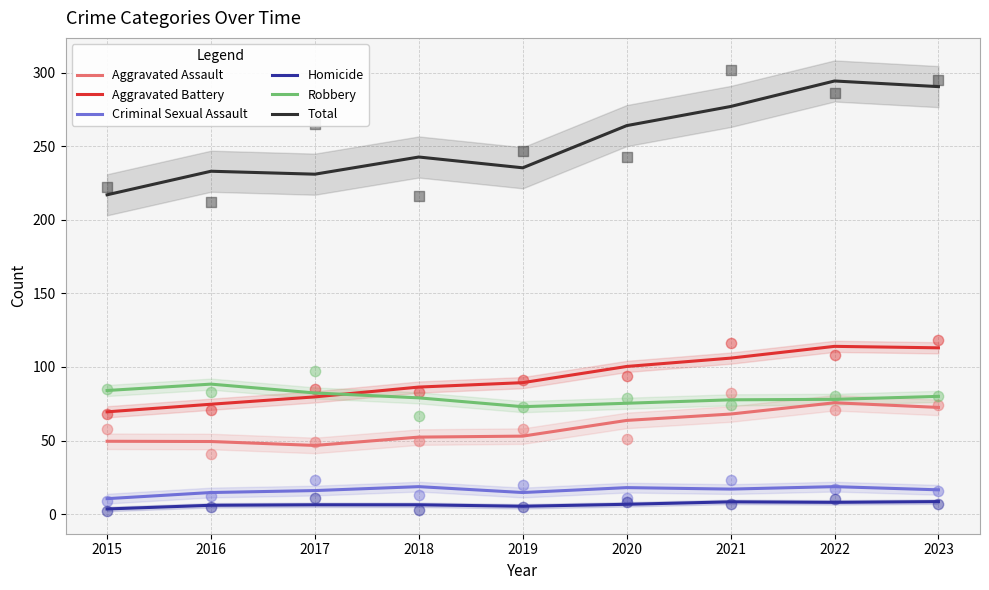

Which series has the widest spread of Y values?

Total